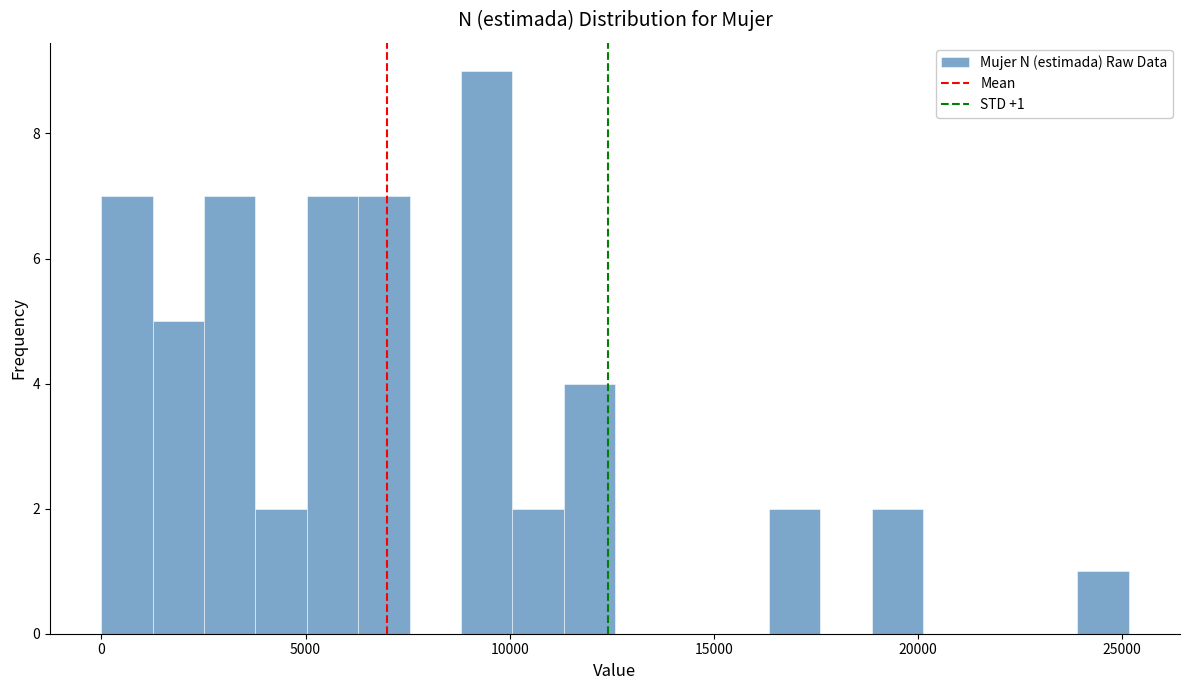

Read against the x-axis, roughly where is the centre of the tallest bar?

9500